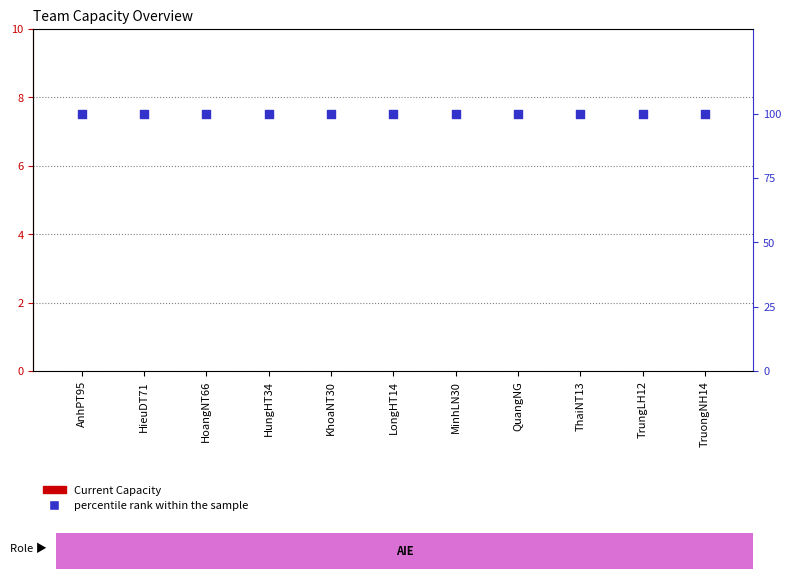

What are all the series names shown in the legend?

Current Capacity, percentile rank within the sample